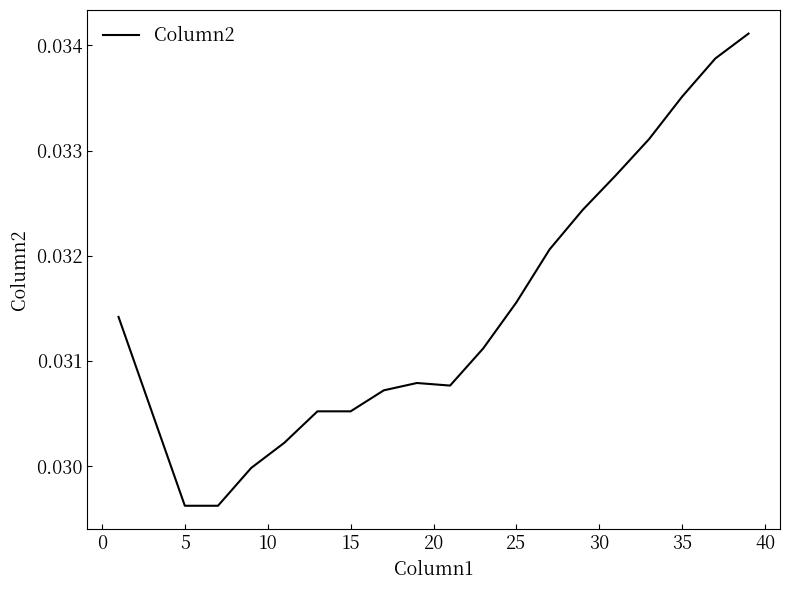

How many lines are shown in the chart?

1